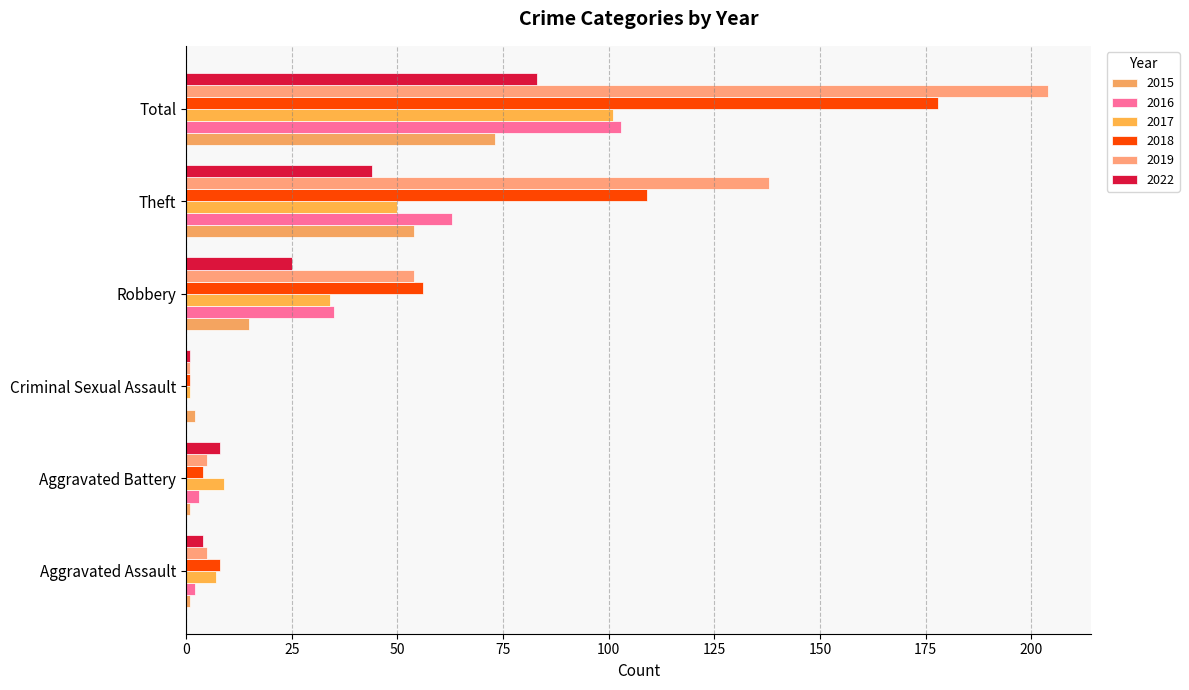

Where does the 2017 series first go above 34?

Theft